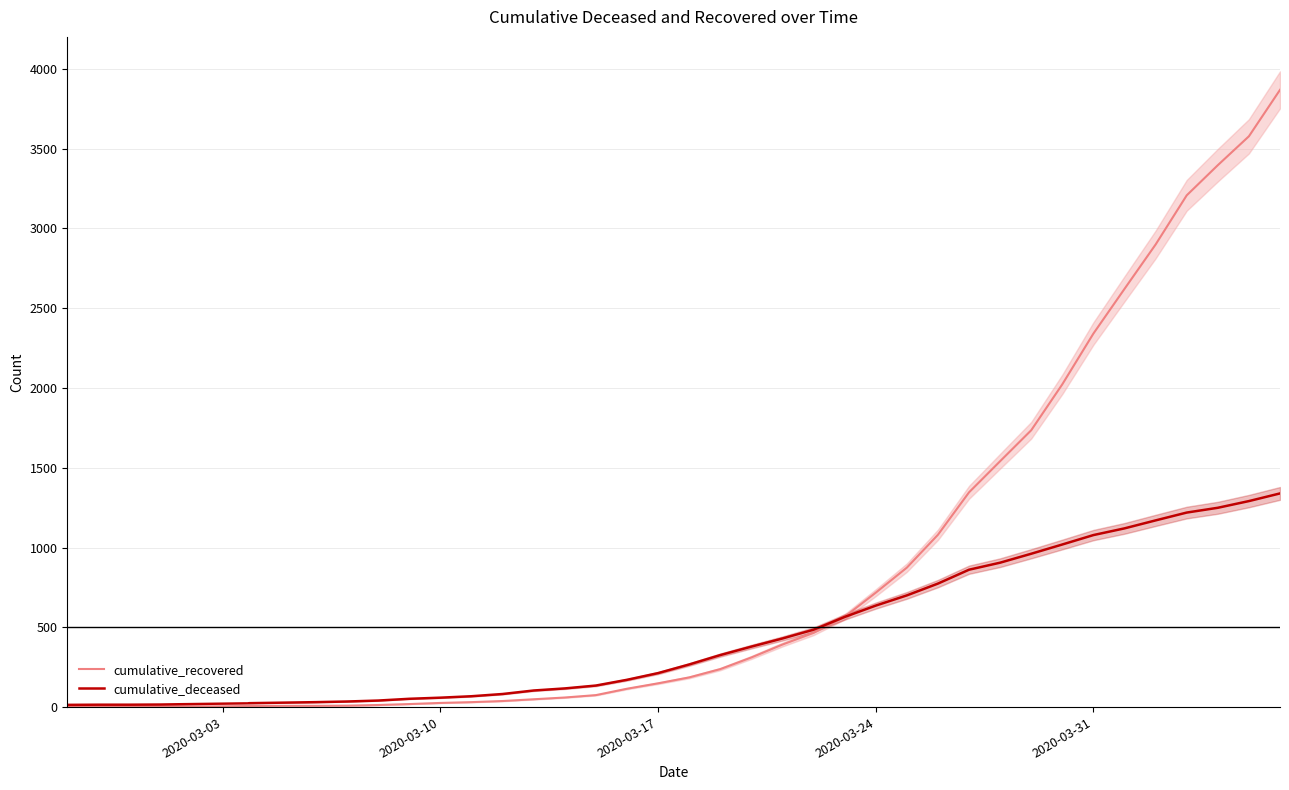

Which series has the largest total across all categories?

cumulative_recovered